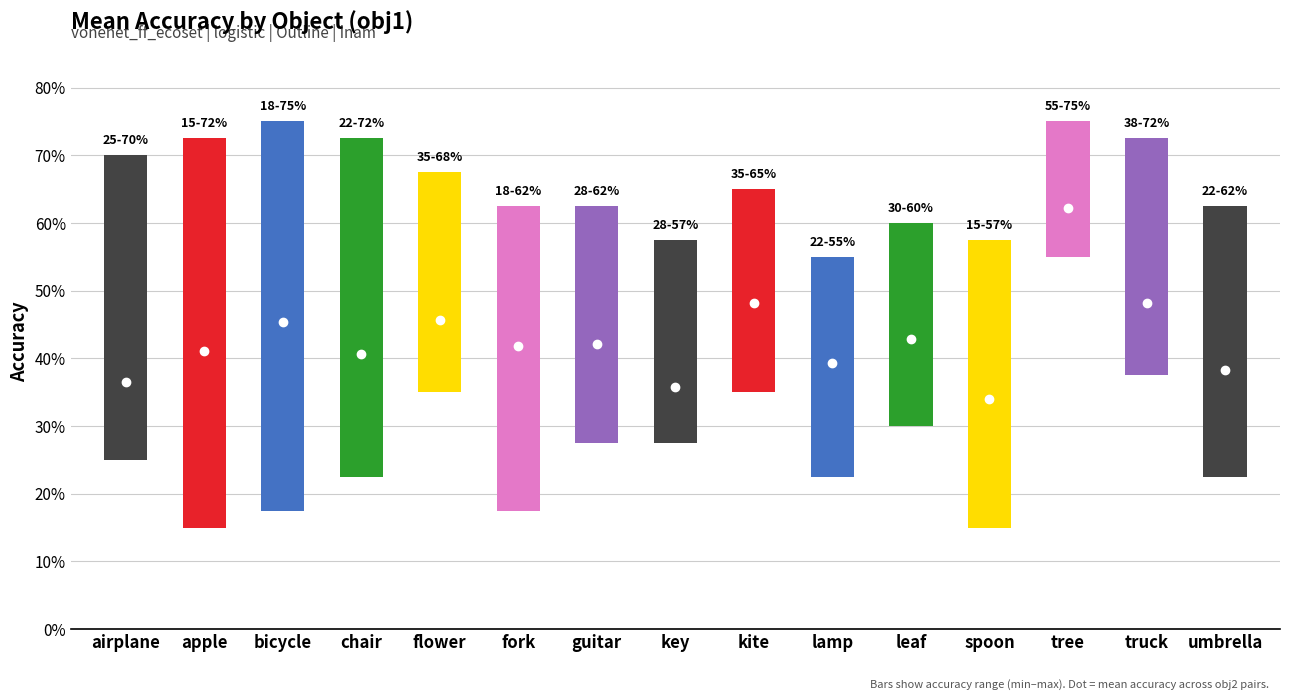

At which category does the data reach its first local peak?

bicycle